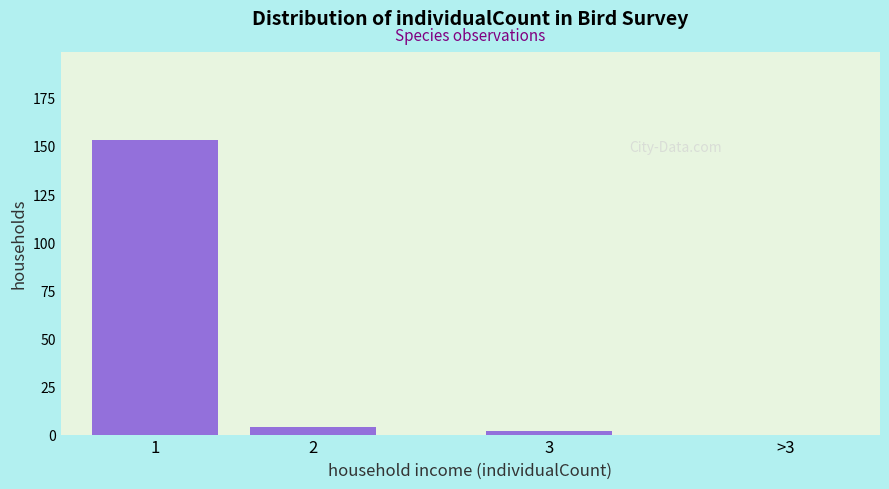

Reading right to left, extract all data points from this chart.

>3=0	3=2	2=4	1=153